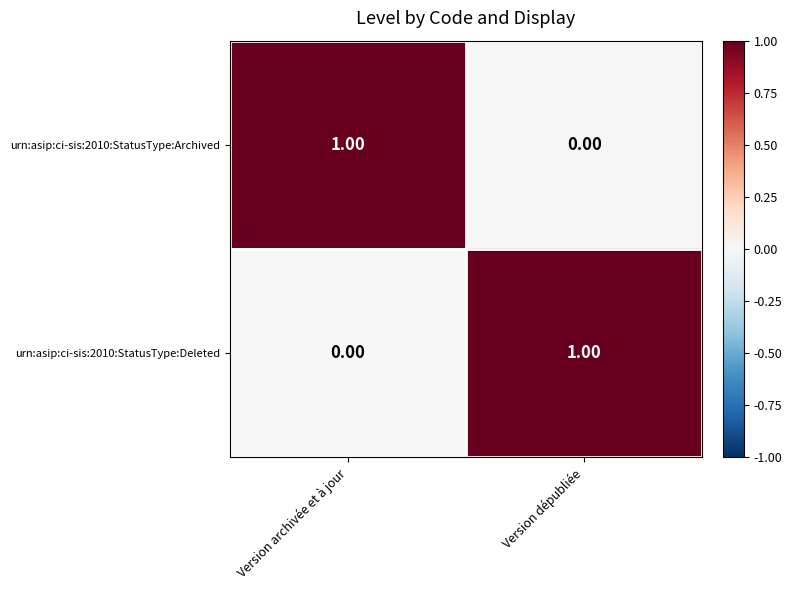

Which category has the highest value in the urn:asip:ci-sis:2010:StatusType:Archived series?

Version archivée et à jour